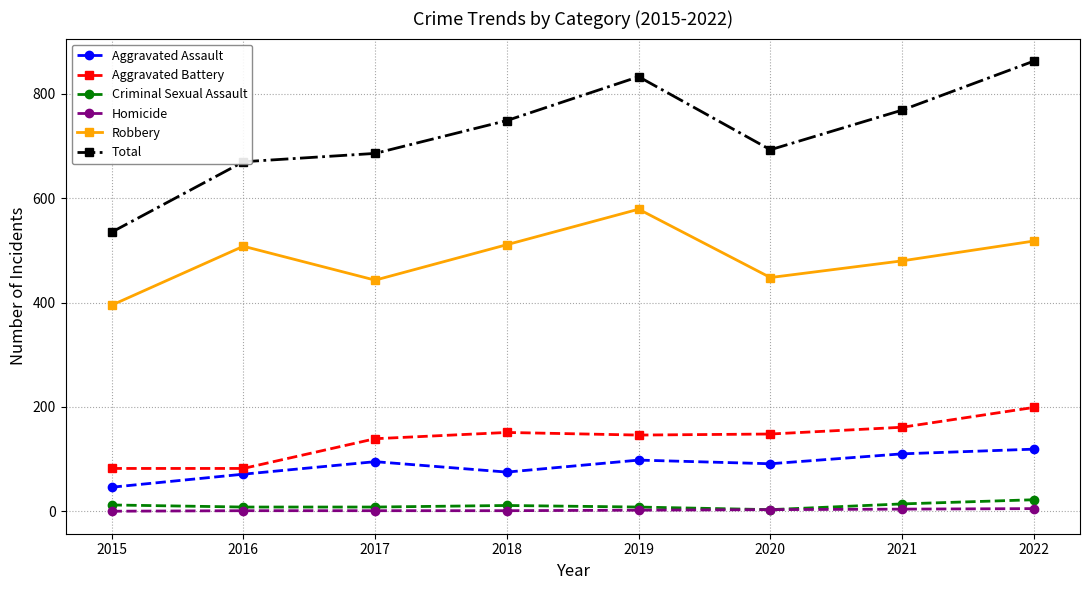

How many values in the Robbery series are below 508?

4